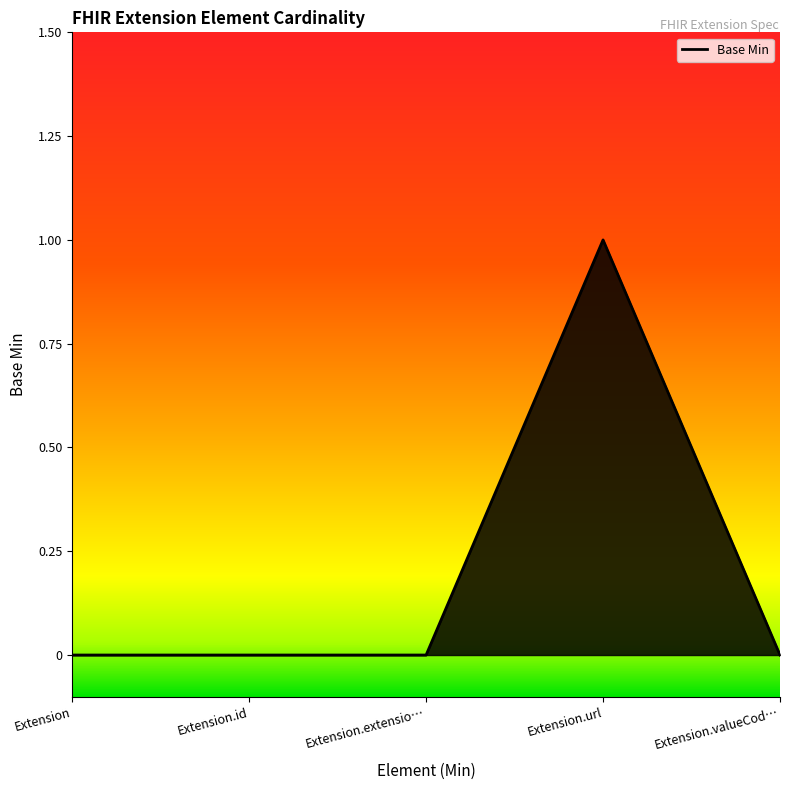

True or false: the data has more than 2 interior local peaks.

False